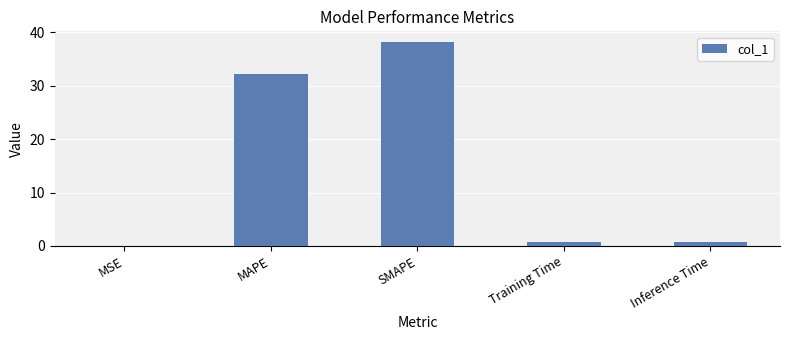

What is the sum of all values?

71.9